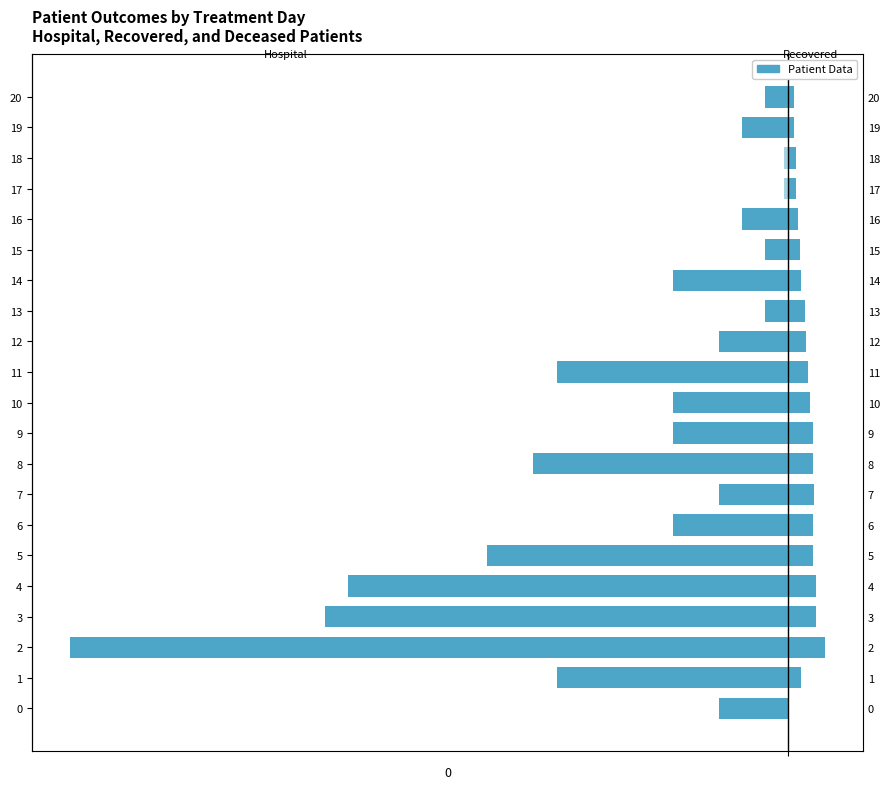

Does the chart contain any negative values?

Yes